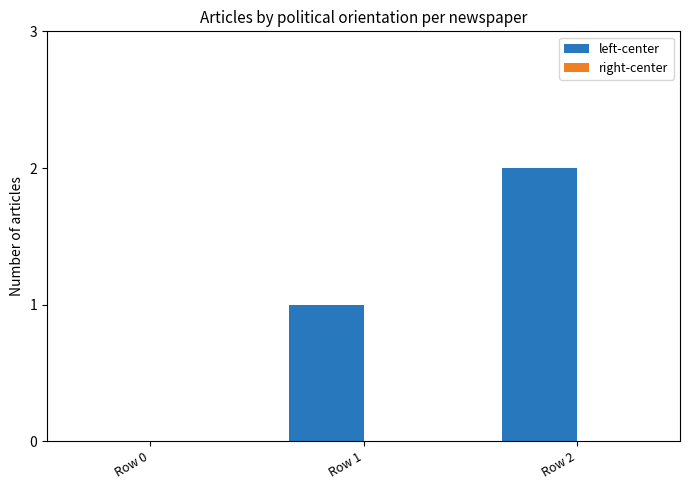

Between Row 1 and Row 2, which is larger?

Row 2